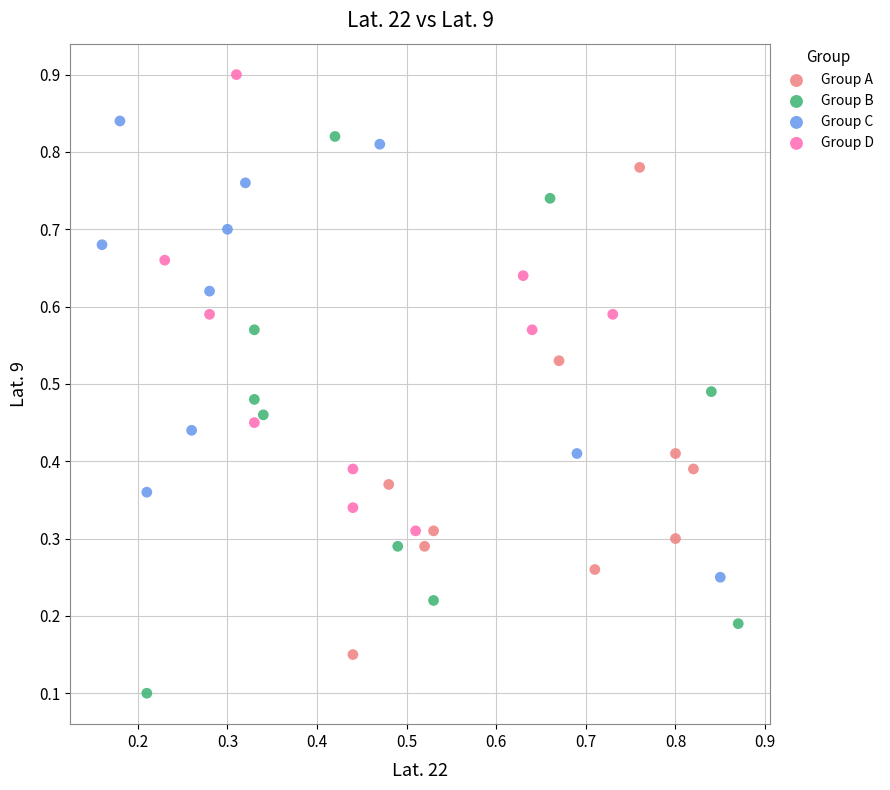

Which series contains the highest Y value?

Group D